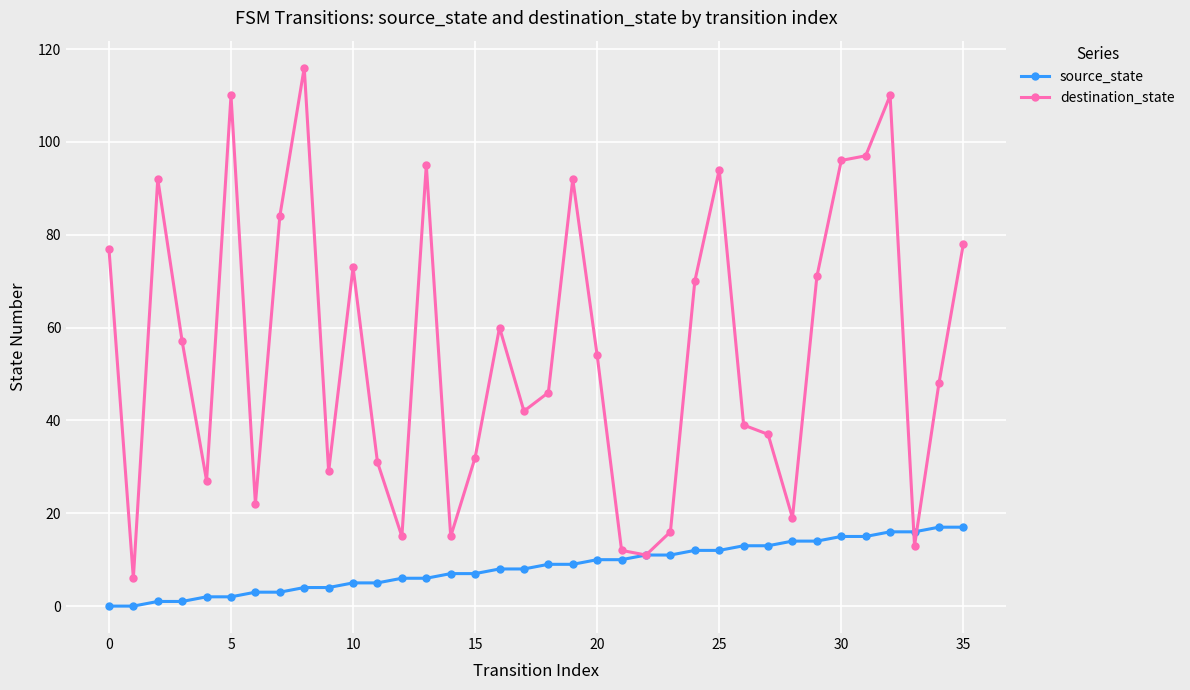

True or false: destination_state has more than 0 points higher than both neighbors.

True